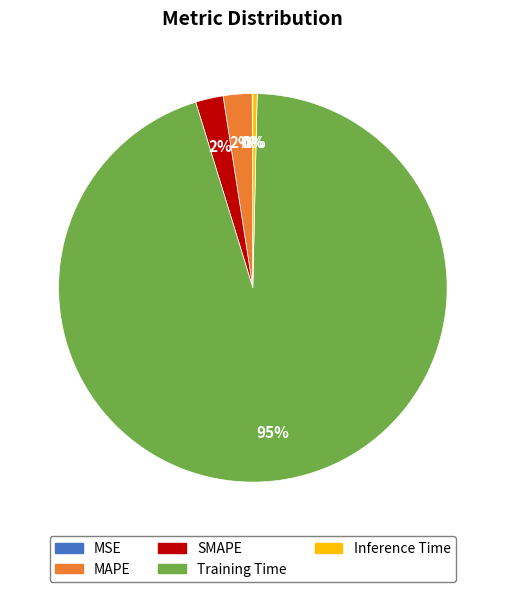

To the nearest percent, what percentage of the pie is MAPE?

2%